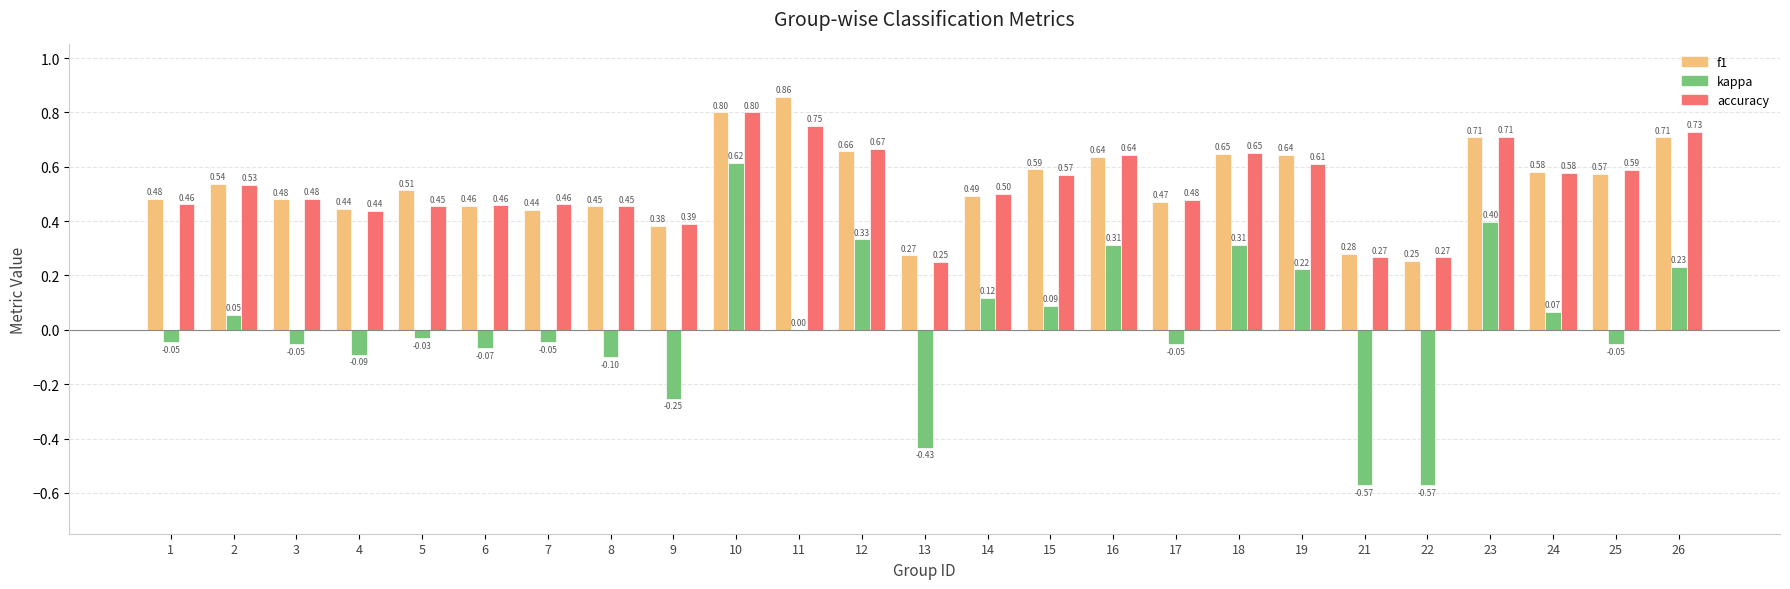

Is the value of f1 at 3 greater than the value of kappa at 2?

Yes